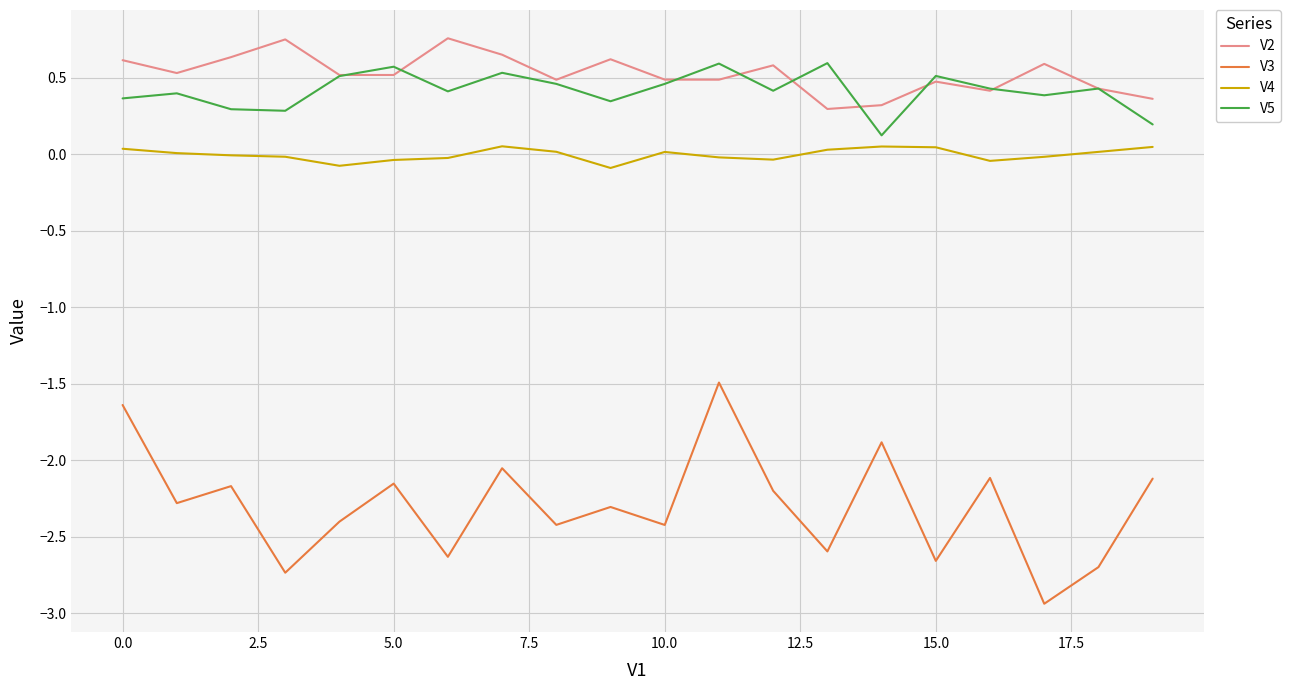

What is the highest value of the V5 series?

0.6